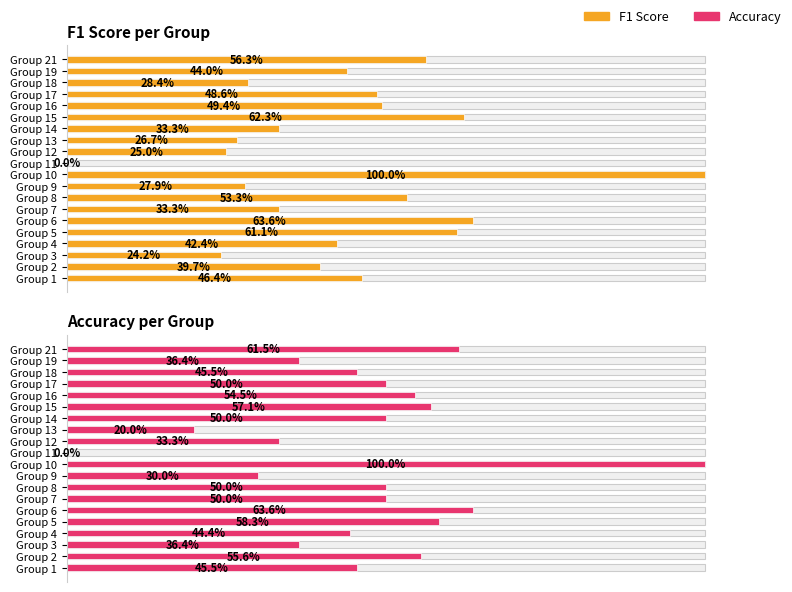

Which series has the widest spread of values?

F1 Score per Group